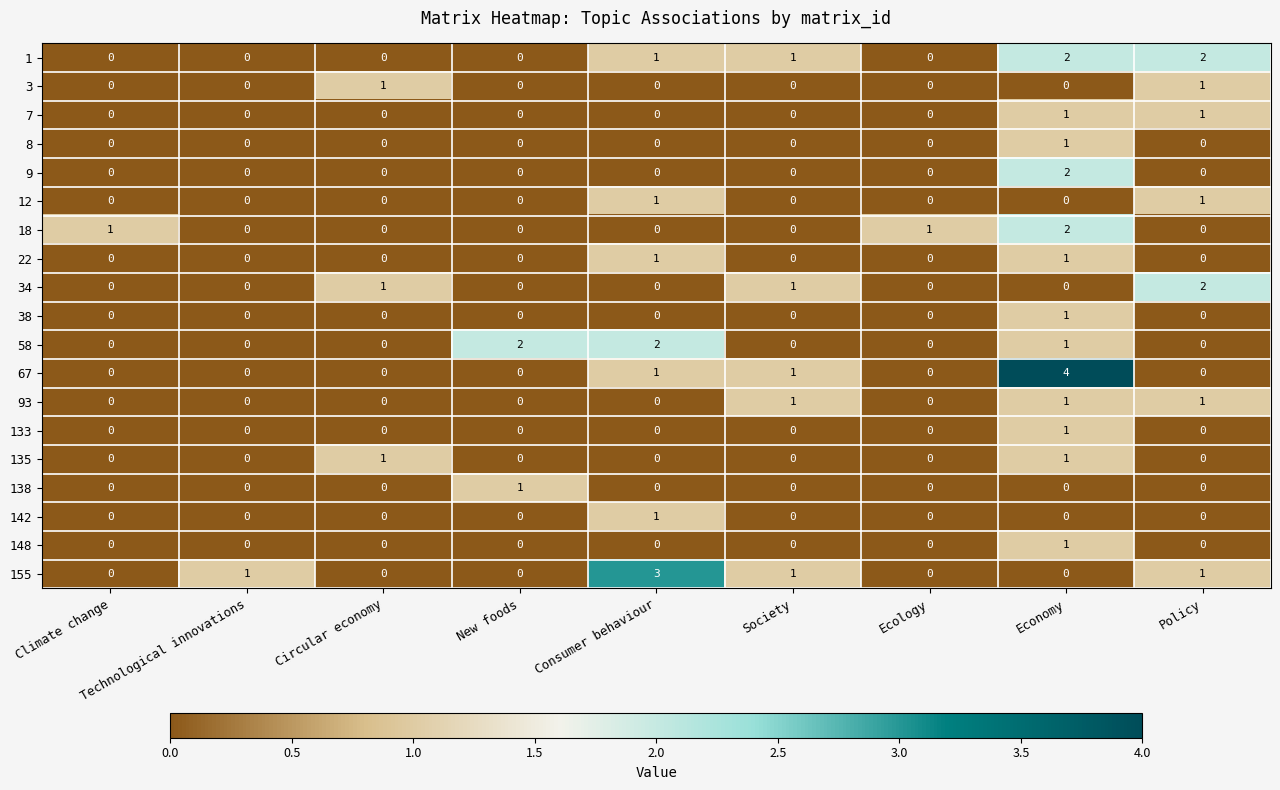

What is the sum of the 58 values at Economy and Consumer behaviour?

3